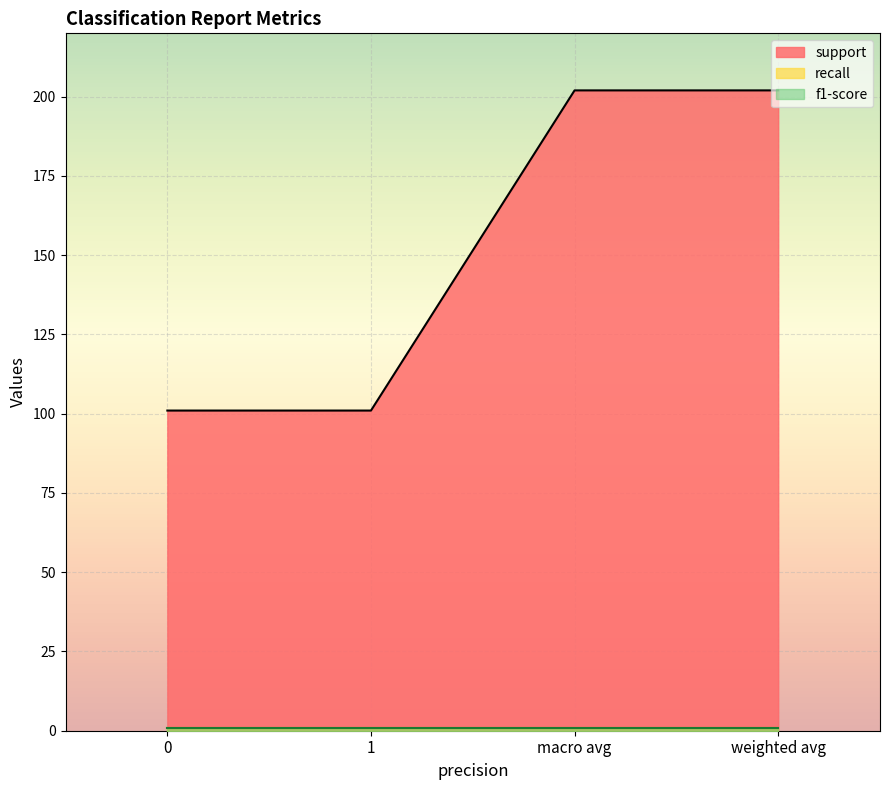

True or false: f1-score has a value of 0.2 at macro avg.

False